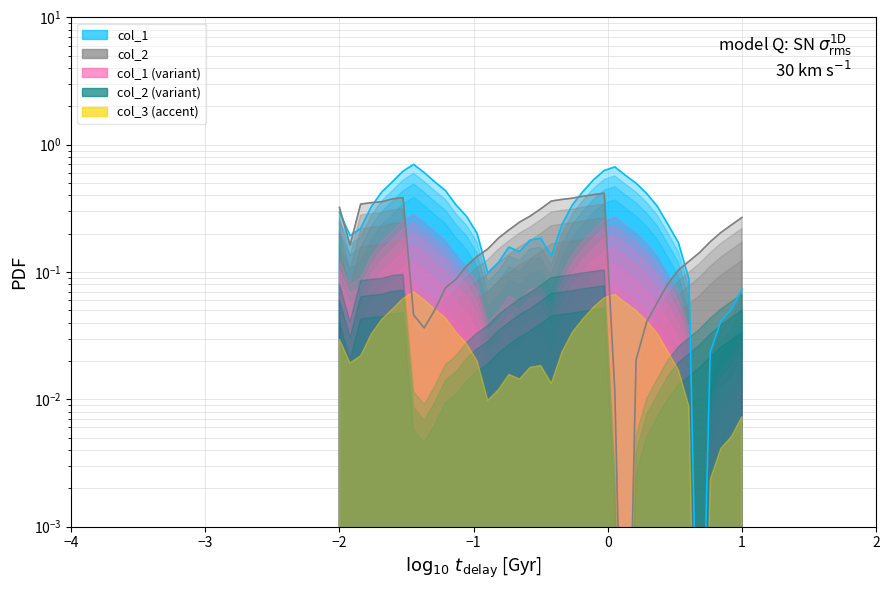

What is the average value of the col_1 series?

0.3